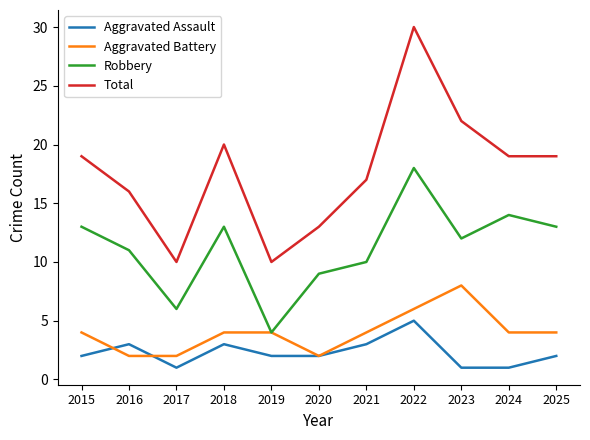

How many distinct data groups are displayed?

4